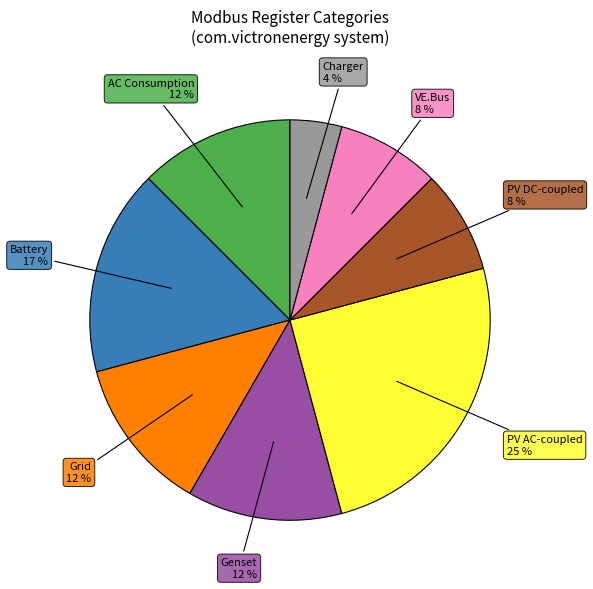

To the nearest percent, what is the average slice percentage?

12%